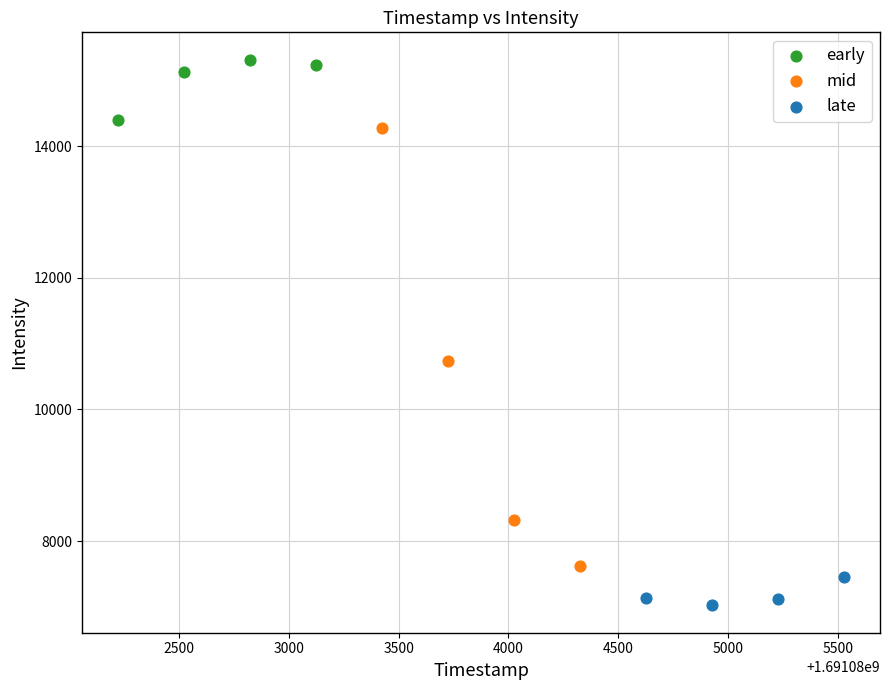

Which series reaches the maximum Y coordinate?

early